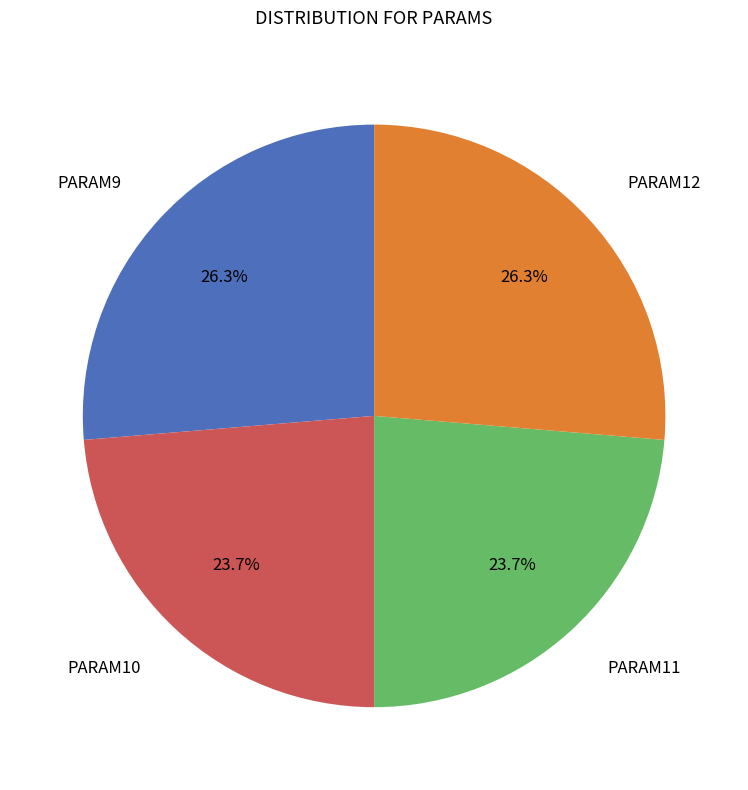

Is there any slice that represents more than half of the pie?

No